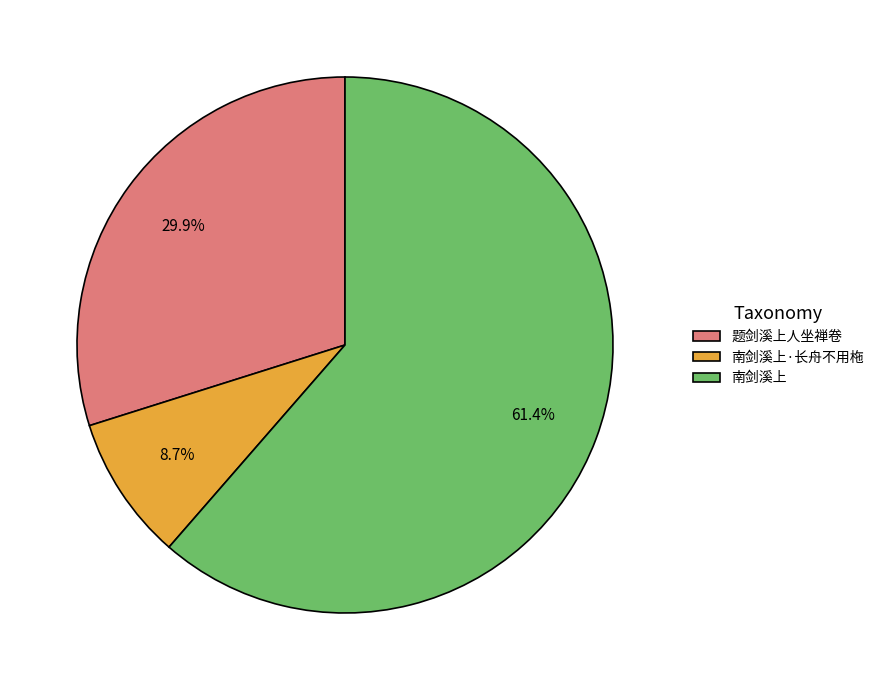

Combined, do 南剑溪上·长舟不用柂 and 南剑溪上 account for over 50%?

Yes